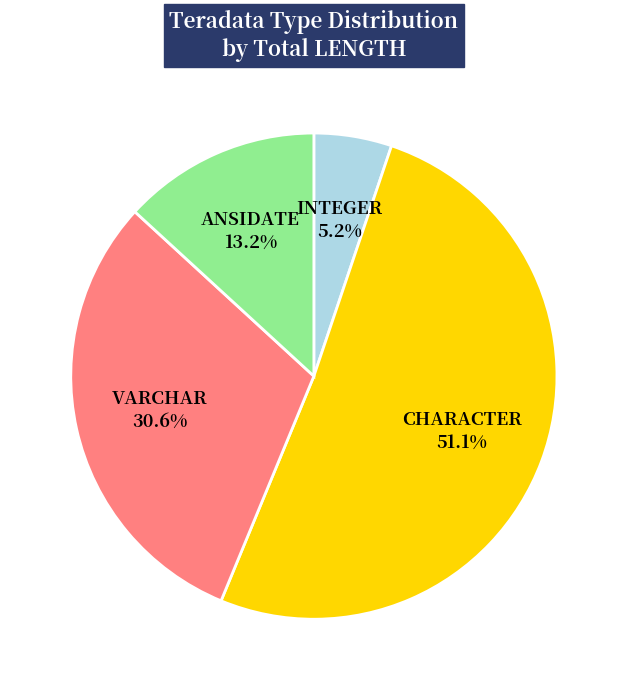

Which has a higher value, ANSIDATE or CHARACTER?

CHARACTER